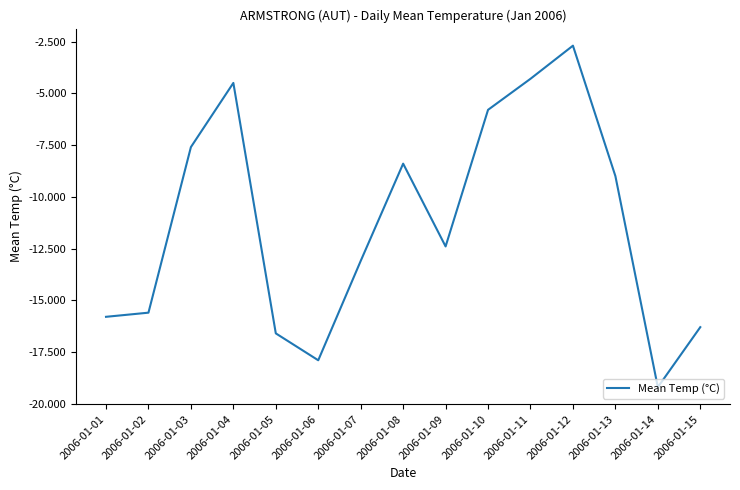

What is the change in value from 2006-01-05 to 2006-01-07?

+3.5